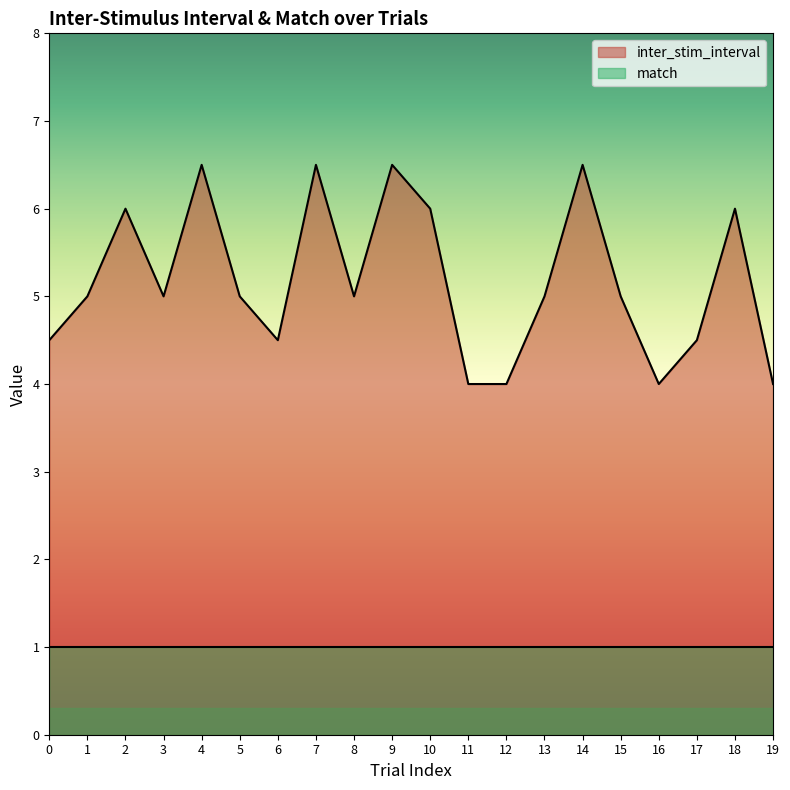

List the labels in order of value, smallest first.

11, 12, 16, 19, 0, 6, 17, 1, 3, 5, 8, 13, 15, 2, 10, 18, 4, 7, 9, 14